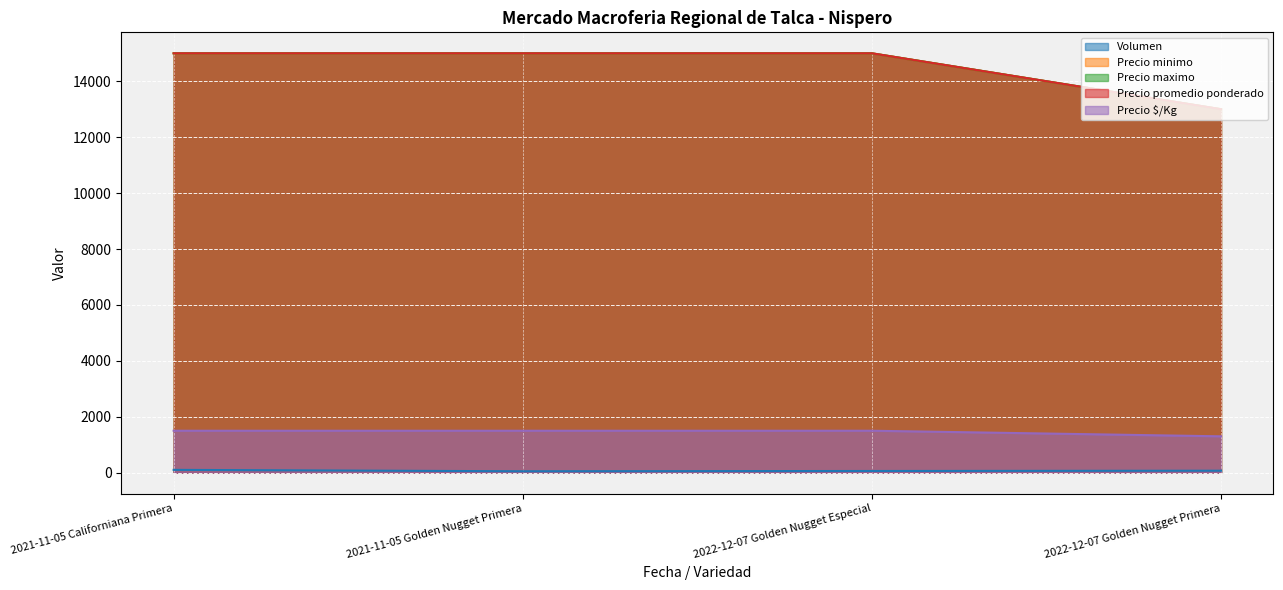

Rank the categories by Precio maximo value from lowest to highest.

2022-12-07 Golden Nugget Primera, 2021-11-05 Californiana Primera, 2021-11-05 Golden Nugget Primera, 2022-12-07 Golden Nugget Especial